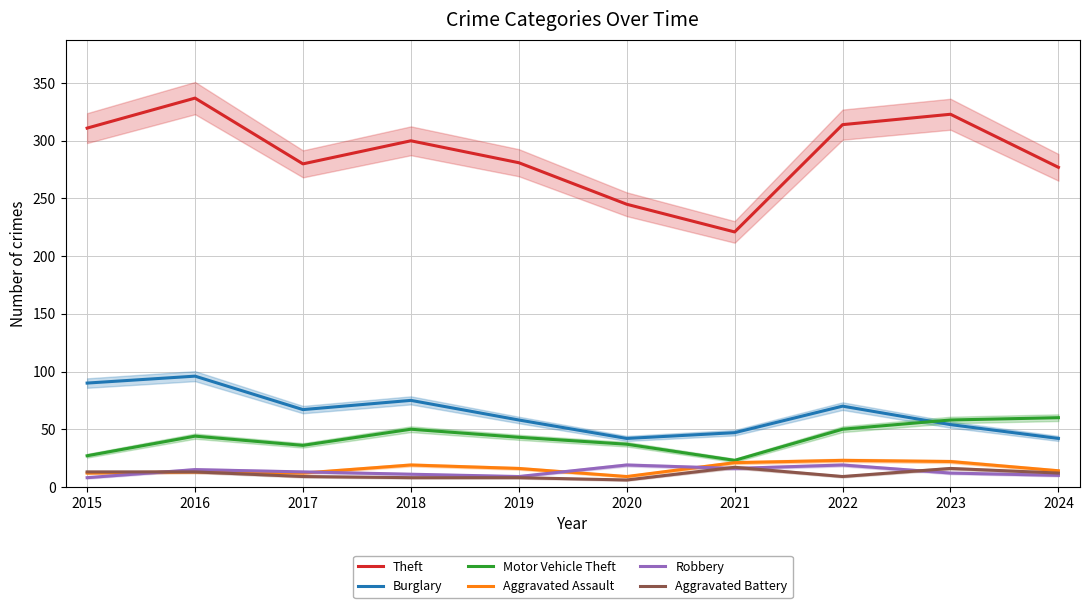

What is the difference between the second highest and second lowest values in the Aggravated Assault series?

10